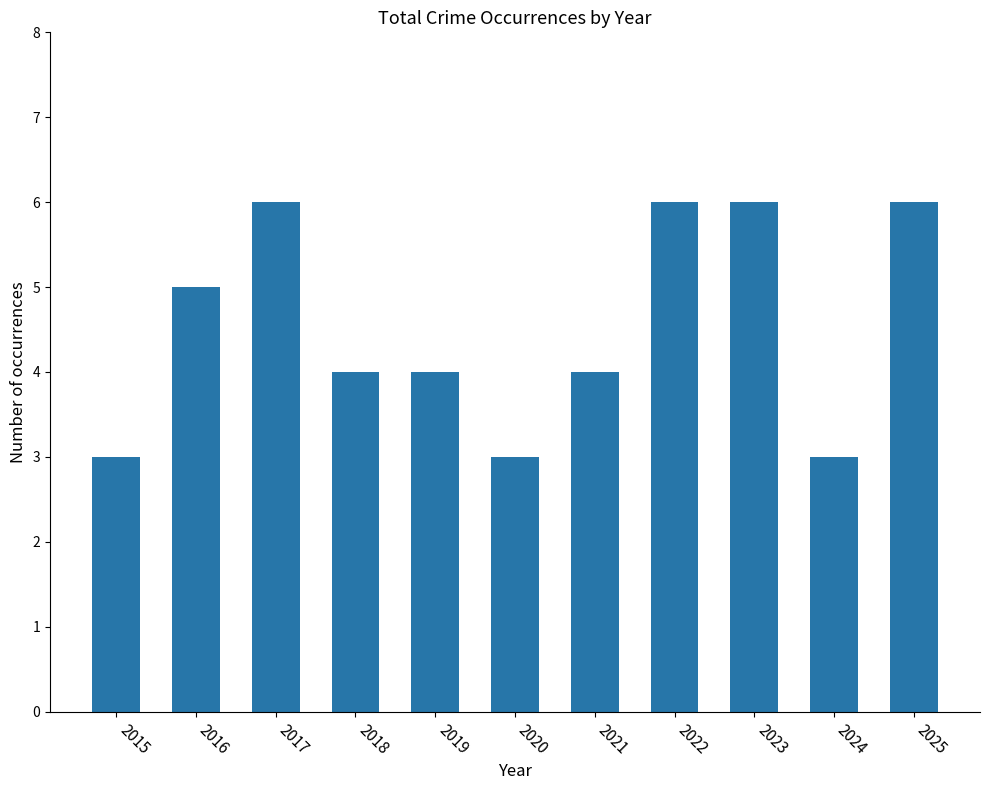

What is the difference between the values at 2022 and 2016?

1